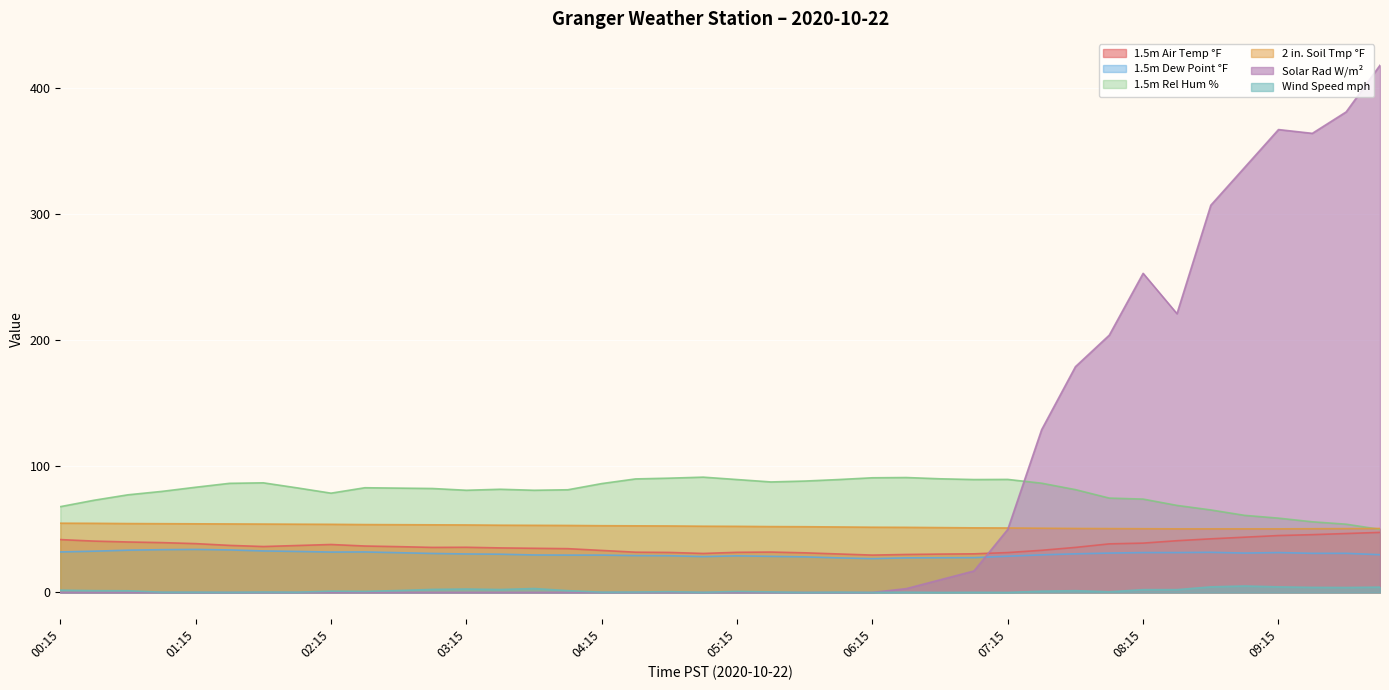

At which category is the sum across all series the highest?

10:00